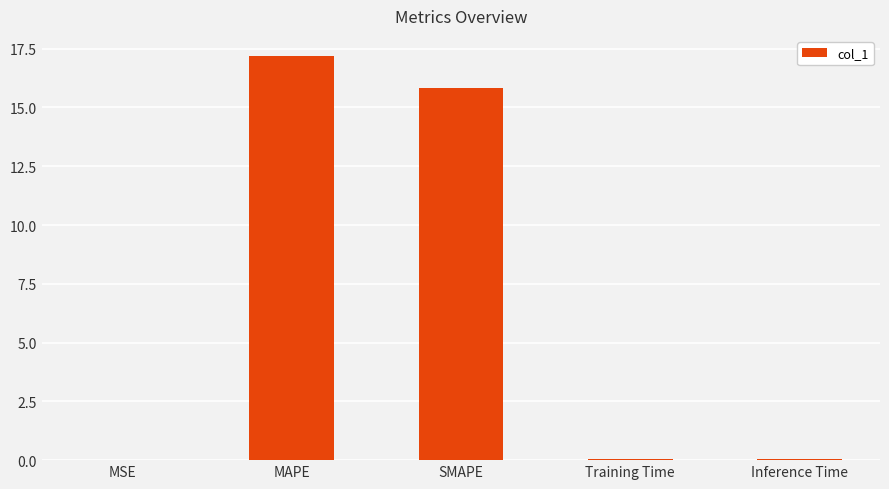

What is the sum of all values?

33.1